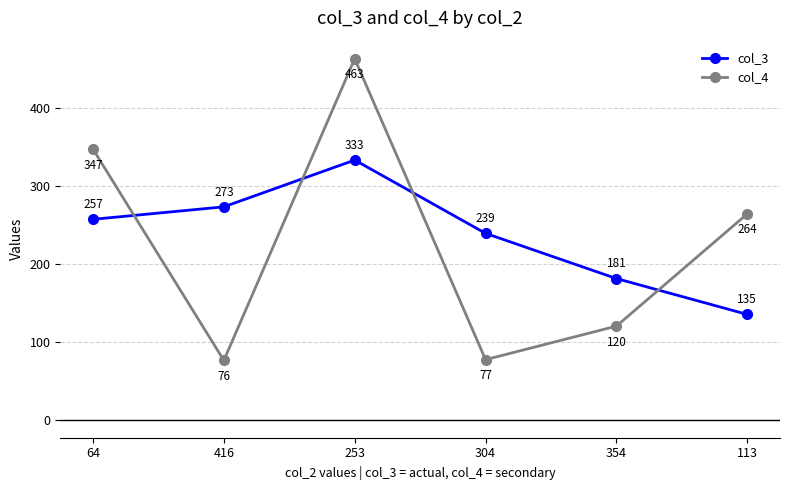

The col_4 series shows 100 at 416. True or false?

False